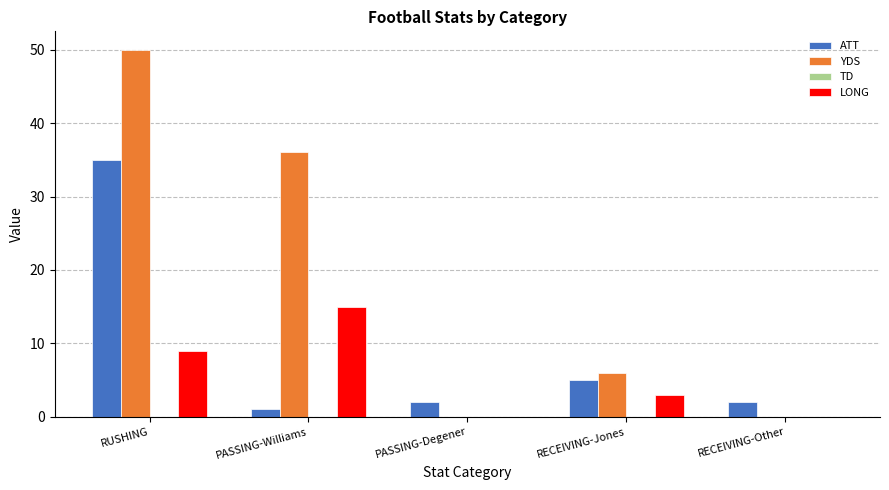

At which label does LONG reach its peak?

PASSING-Williams